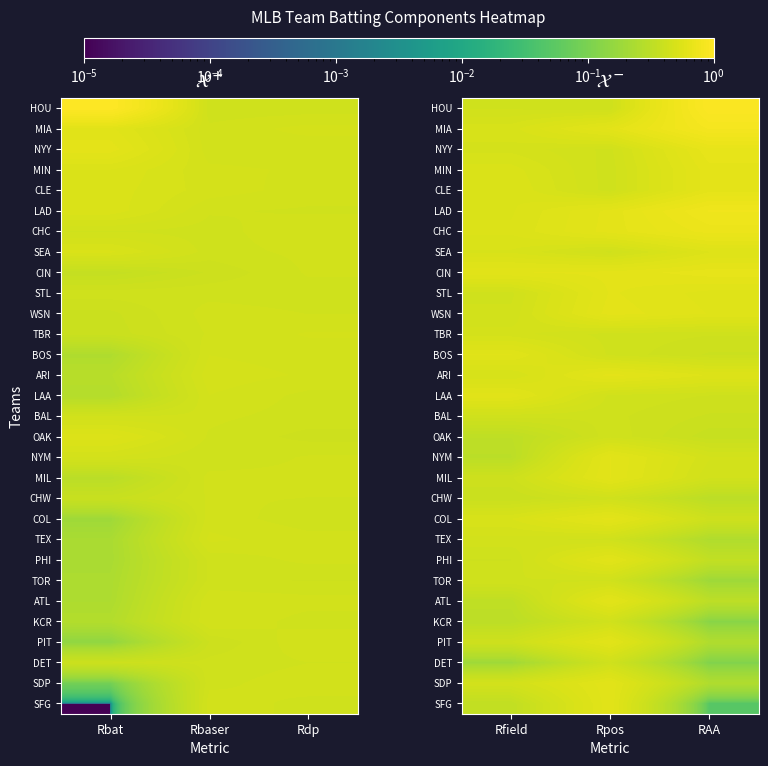

True or false: NYM has a value of 0.6 at Rpos.

True